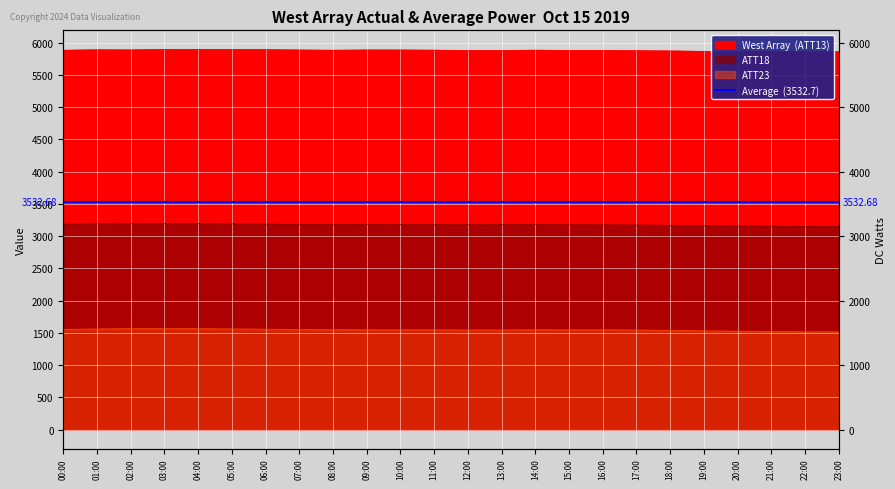

Which series has the largest total across all categories?

ATT13